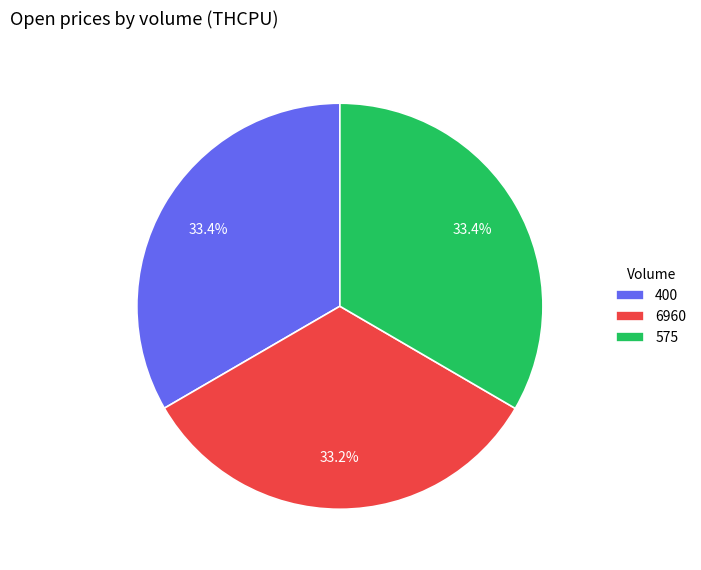

What percentage do 400 and 575 together represent?

66.8%